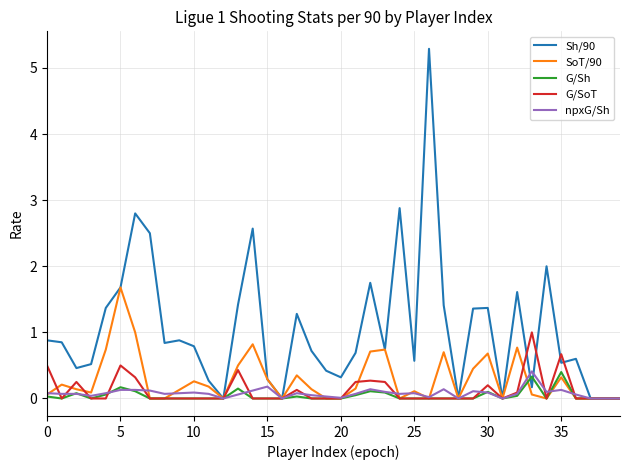

What is the maximum value shown in the chart?

5.3